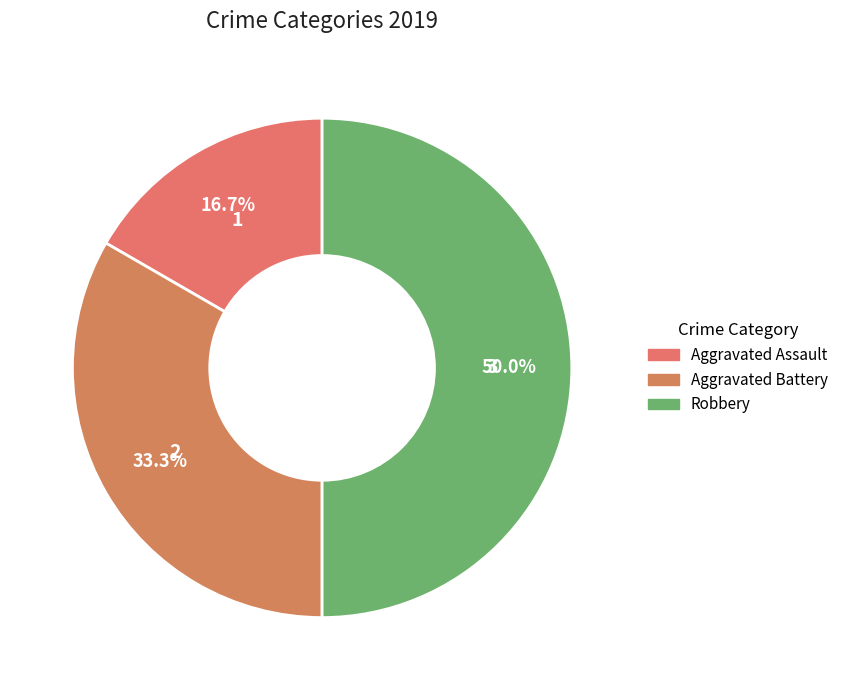

To the nearest percent, what portion does Aggravated Assault represent?

17%